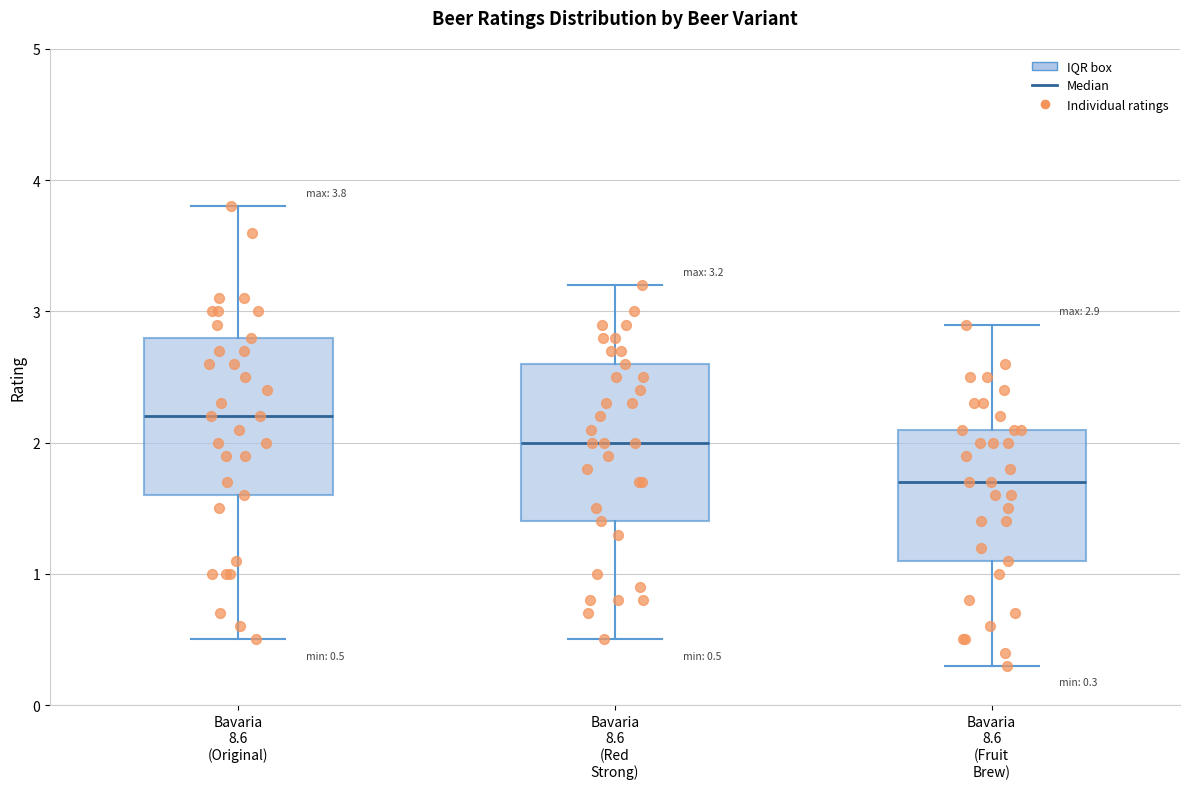

Which box's median line is the highest?

Bavaria 8.6 (Original)